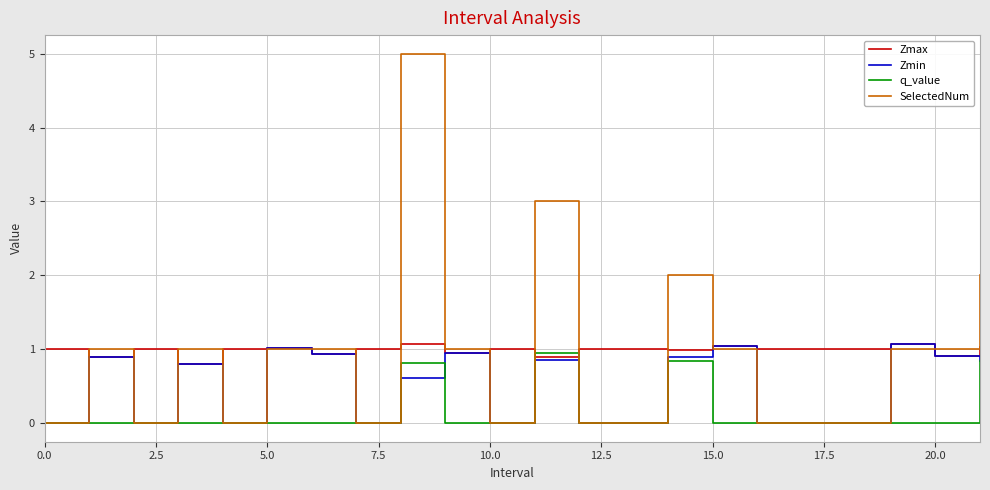

How many lines are shown in the chart?

4